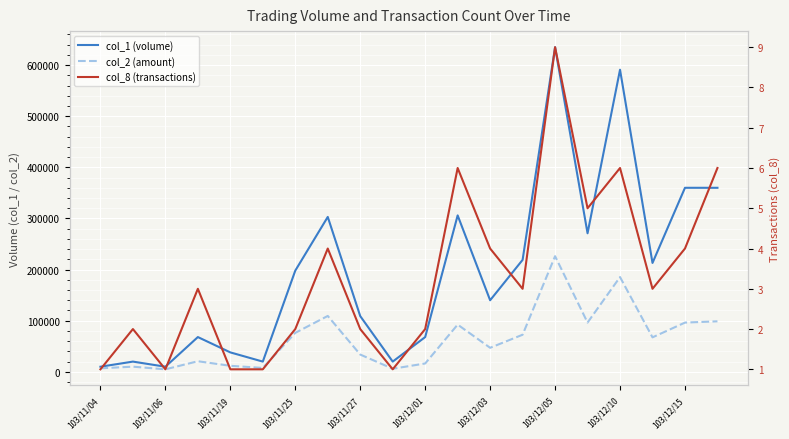

List the series in order of their overall mean, highest first.

col_1 (volume), col_2 (amount), col_8 (transactions)